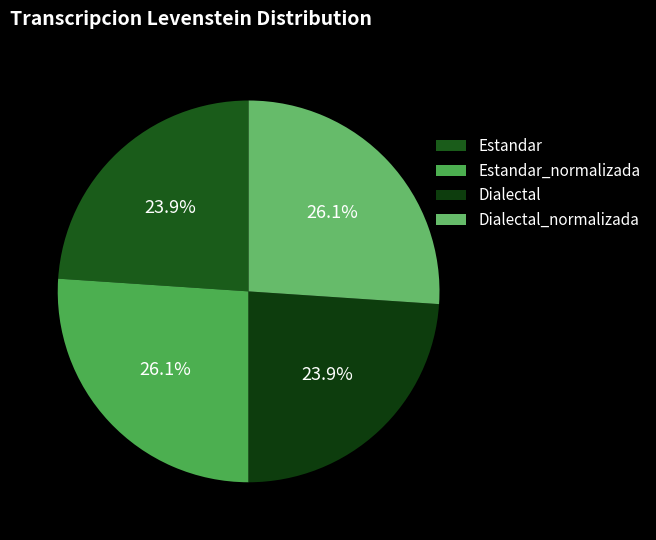

Which category has the biggest portion of the pie?

Estandar_normalizada